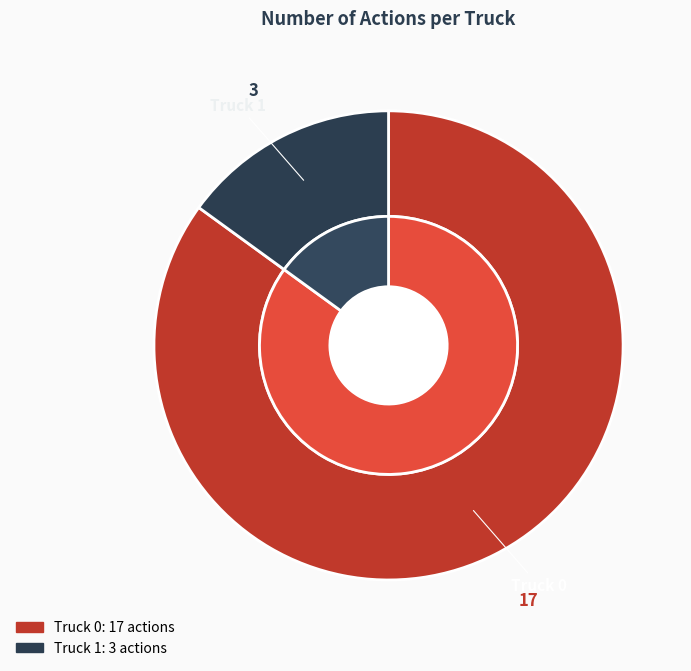

Is Truck 1 the majority of the pie?

No